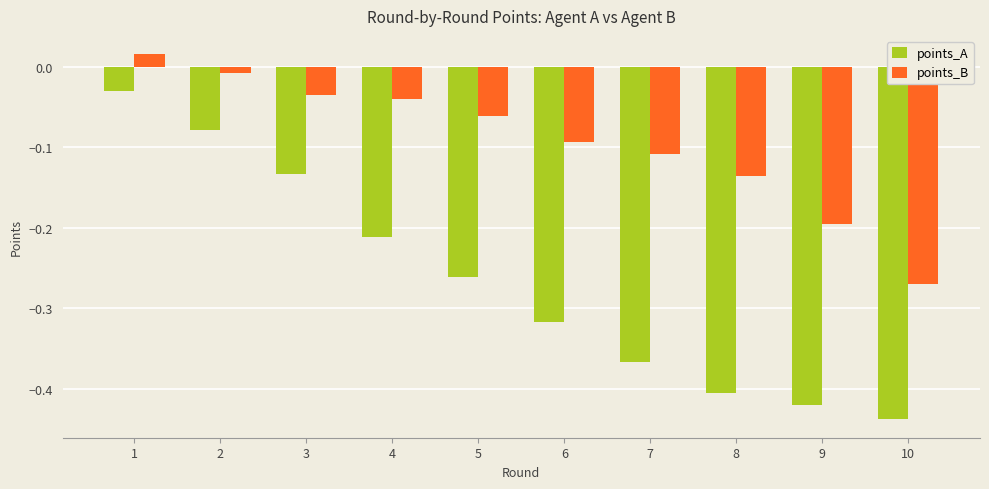

Which category has the lowest value in the points_B series?

10